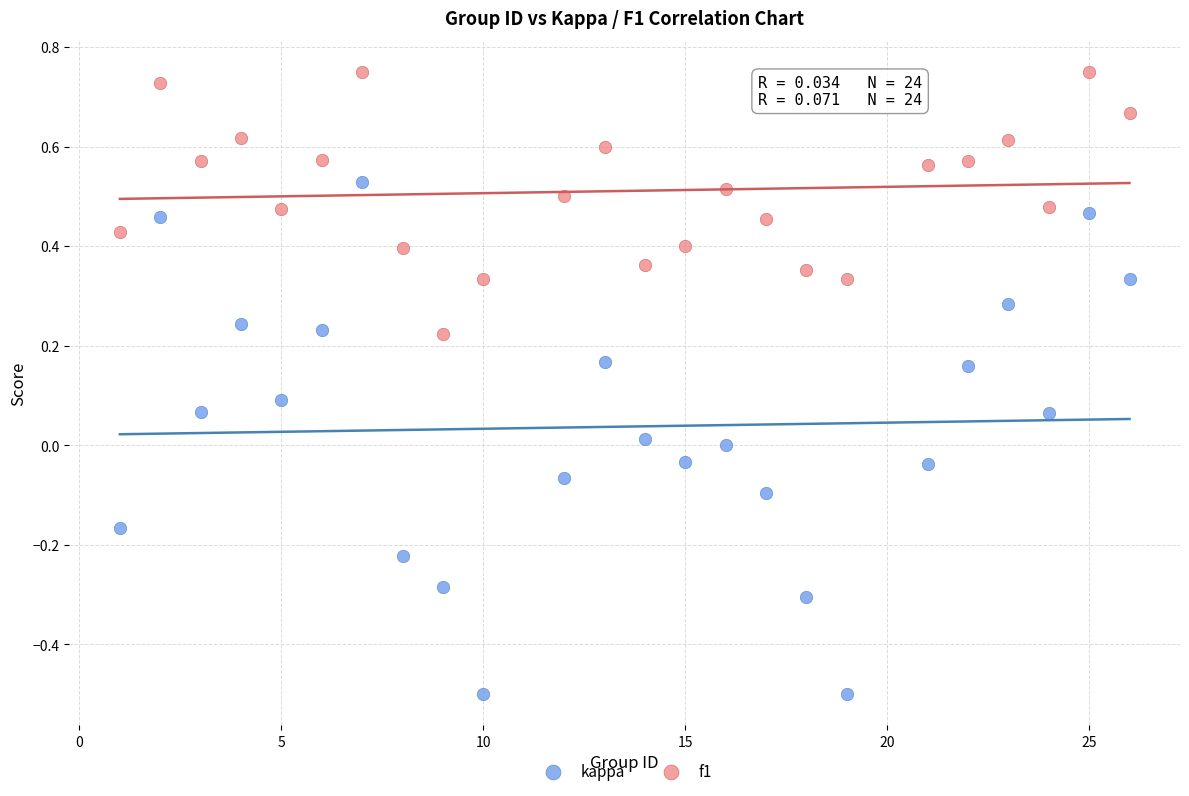

Which series reaches the maximum Y coordinate?

f1